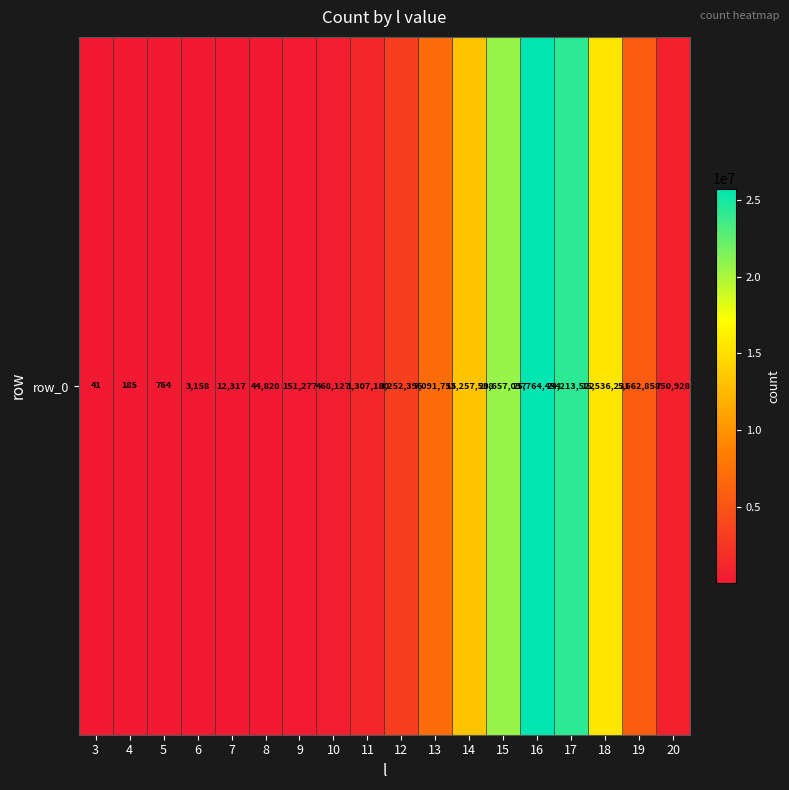

Reading left to right, list all the values displayed in this chart.

3=41	4=185	5=764	6=3158	7=12317	8=44820	9=151277	10=468127	11=1307180	12=3252396	13=7091755	14=13257538	15=20657037	16=25764454	17=24213522	18=15536231	19=5662858	20=750928